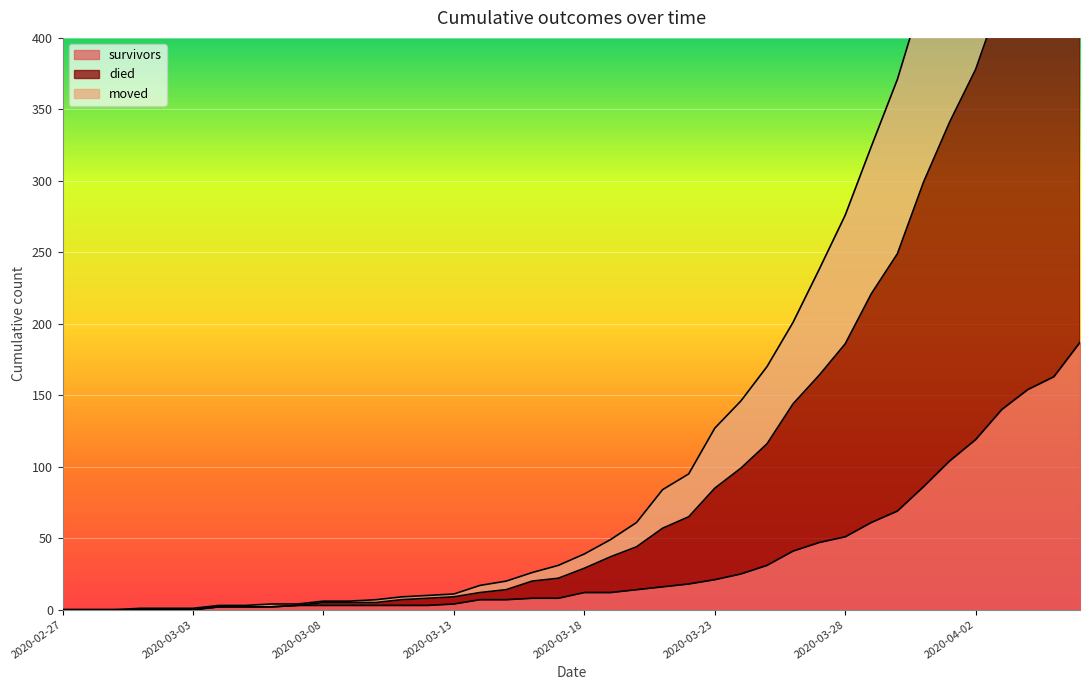

What is the difference between the maximum and minimum values in the died series?

750